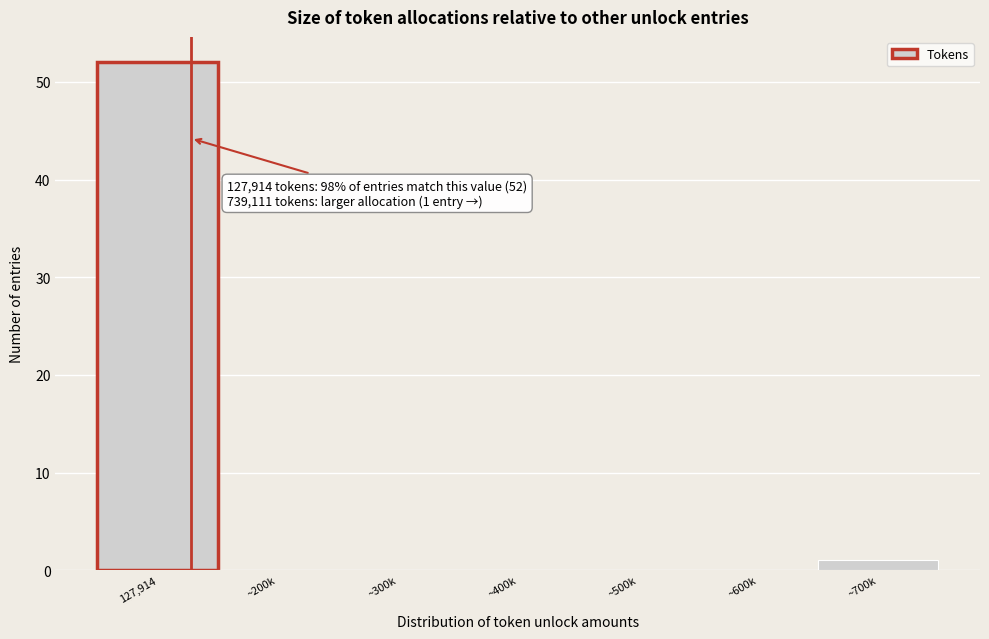

Reading left to right, list all the values displayed in this chart.

127,914=52	~200k=0	~300k=0	~400k=0	~500k=0	~600k=0	~700k=1